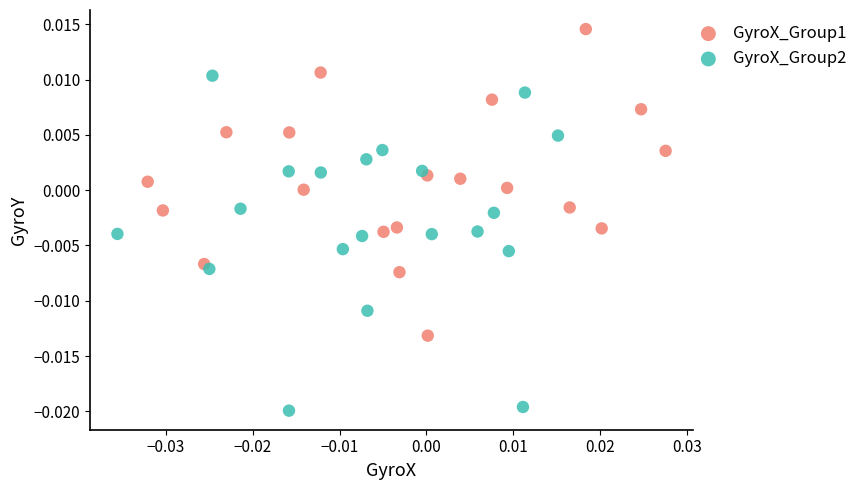

Which series reaches the maximum Y coordinate?

GyroX_Group1